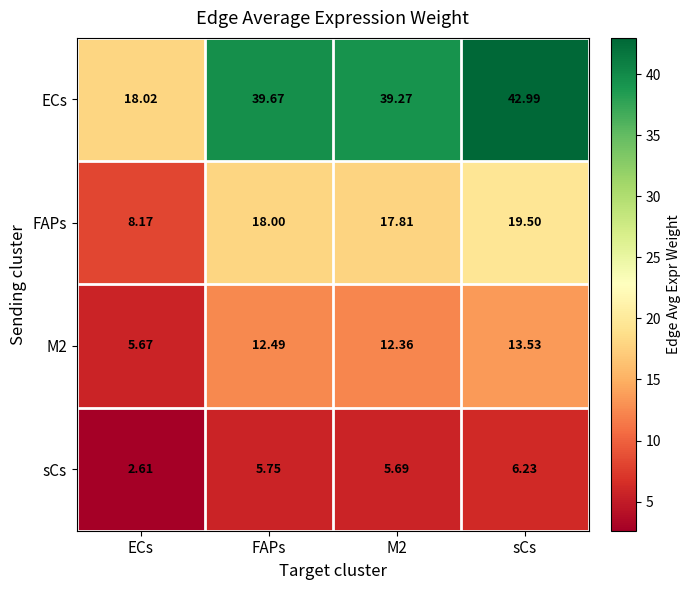

Rank the series at sCs from highest to lowest value.

ECs, FAPs, M2, sCs